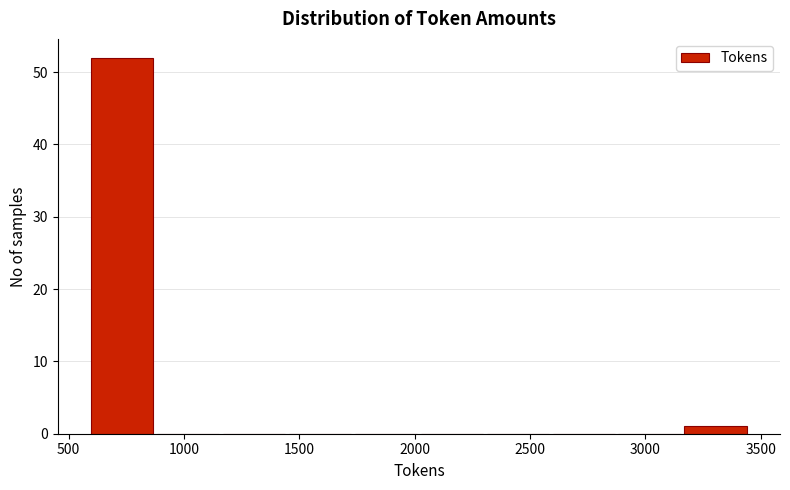

What is the height of the bar covering 3150 to 3450 on the x-axis? Neither the bar edges nor the heights are printed on the chart, so give them approximately, as read against the axes.

1